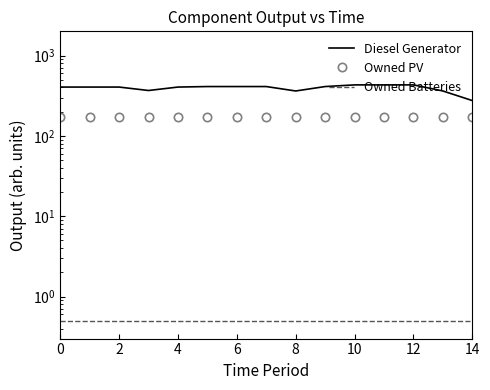

What is the total value across all series at 13?

533.5